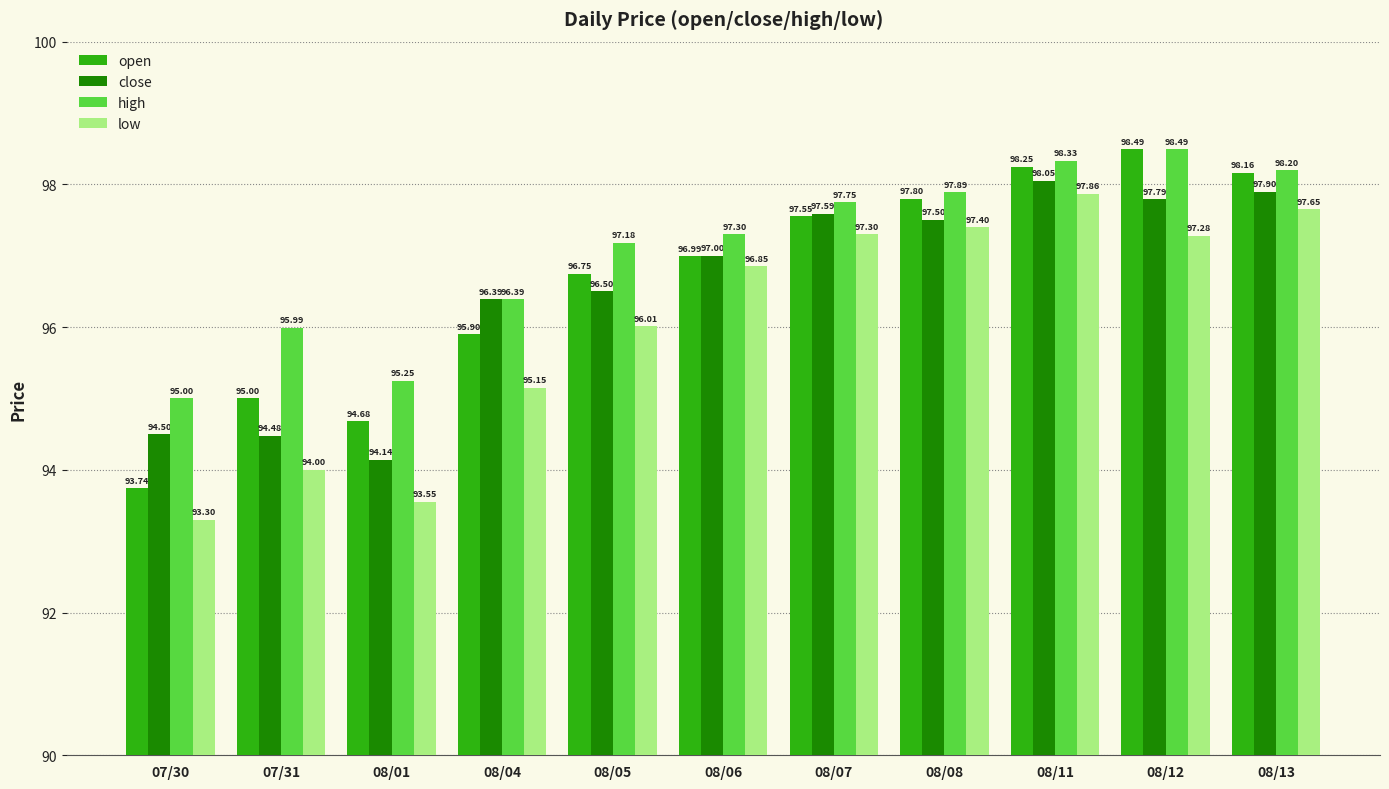

The close series shows 94.5 at 07/30. True or false?

True